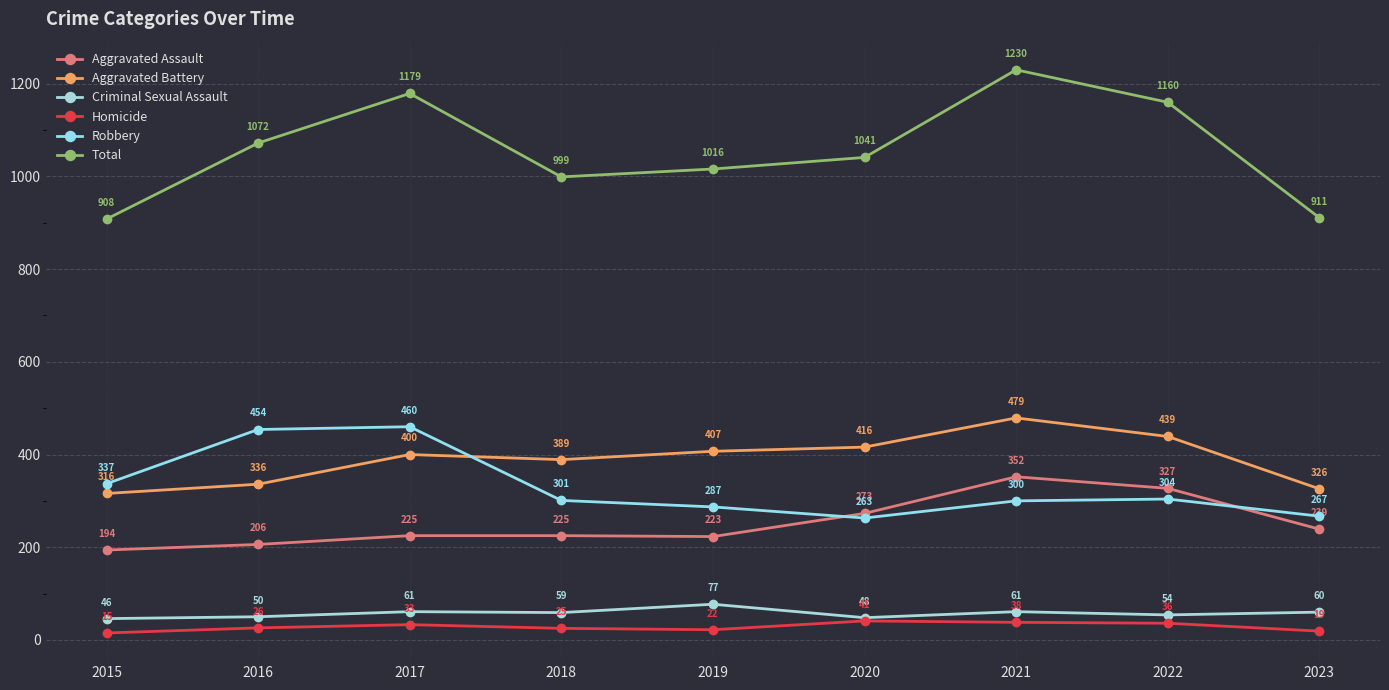

What is the sum of the Aggravated Battery values at 2018 and 2019?

796